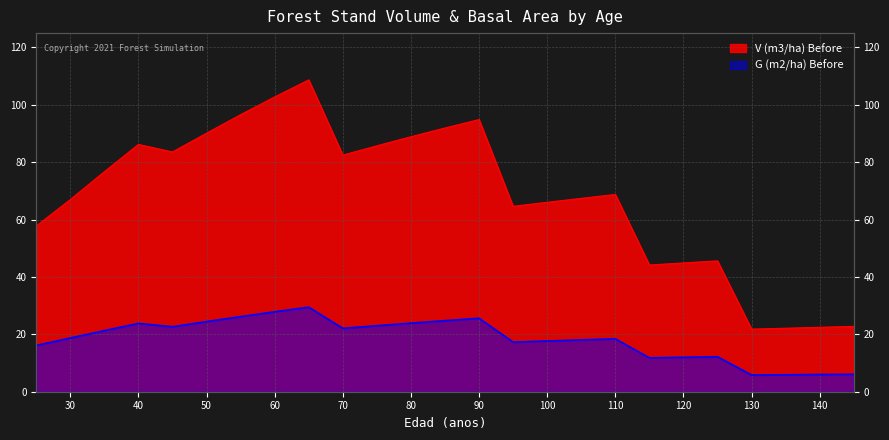

List the labels in order of G (m2/ha) Before value, largest first.

65, 60, 55, 90, 85, 50, 80, 40, 75, 45, 70, 35, 30, 110, 105, 100, 95, 25, 125, 120, 115, 145, 140, 135, 130